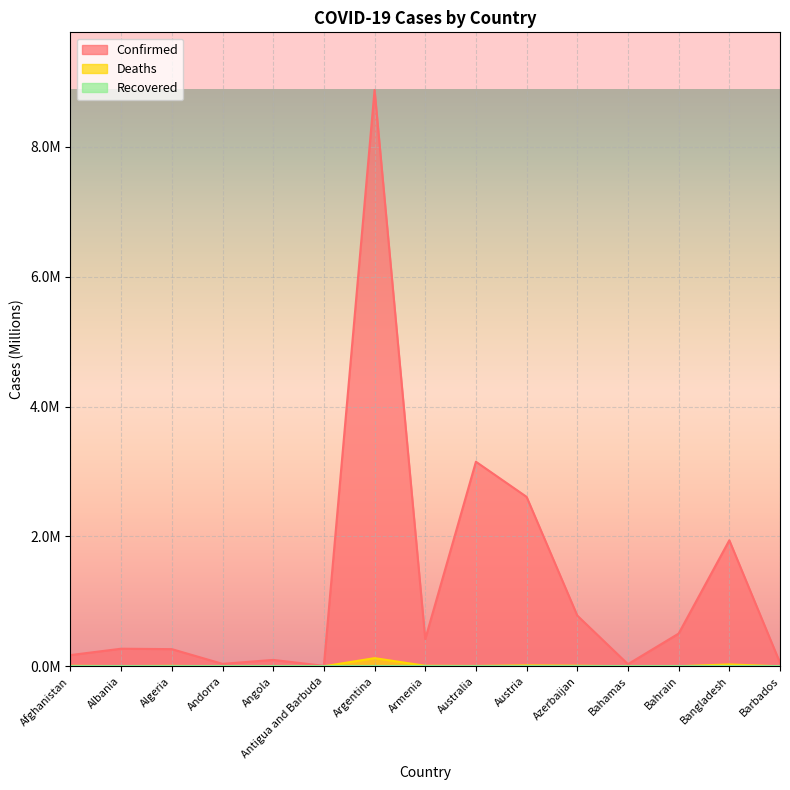

True or false: Deaths and Confirmed intersect in this chart.

False